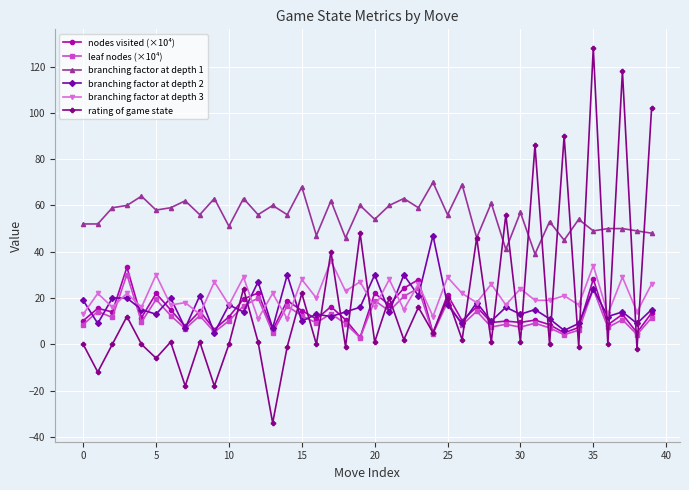

True or false: rating of game state and leaf nodes (×10⁴) cross at least once.

True